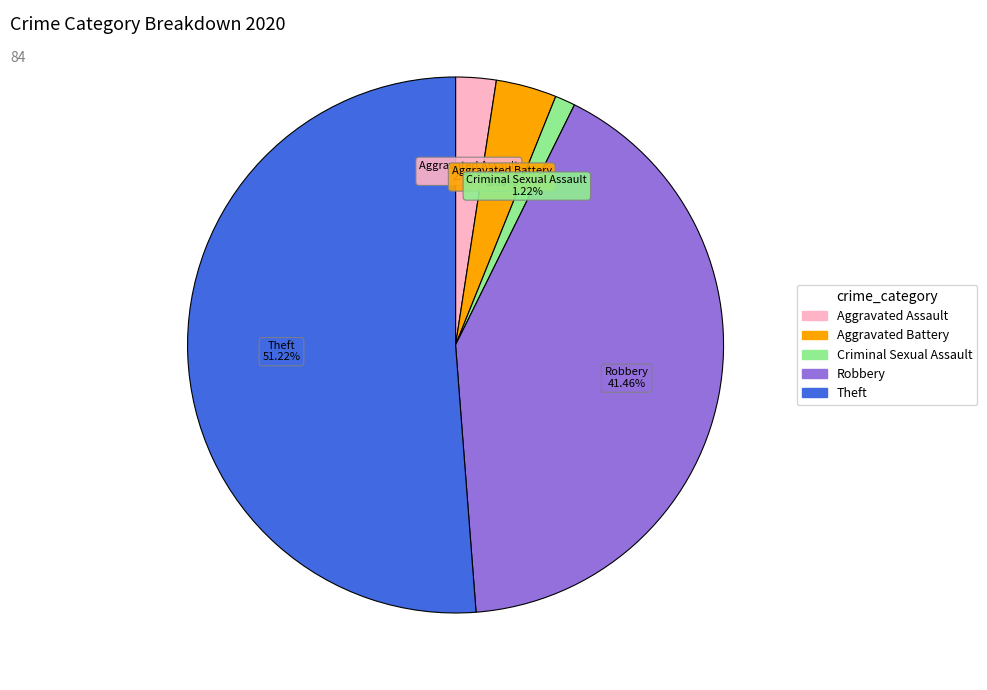

What percentage do Theft and Criminal Sexual Assault together represent?

52.4%